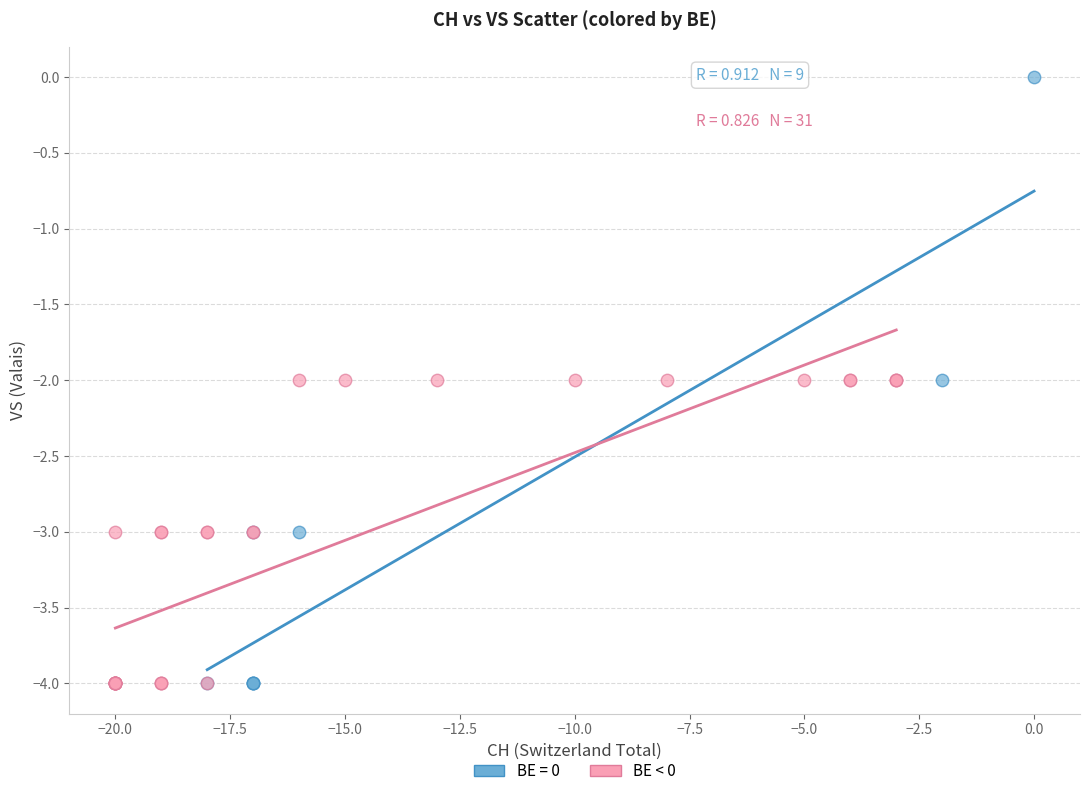

Which series contains the highest Y value?

BE = 0